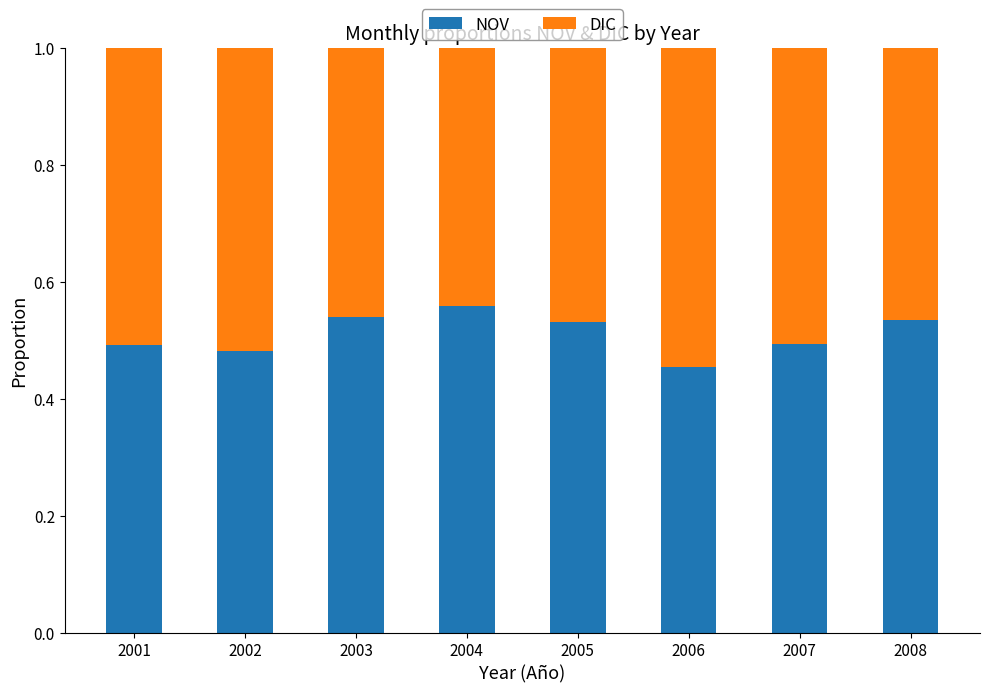

The NOV series shows 0.2 at 2006. True or false?

False